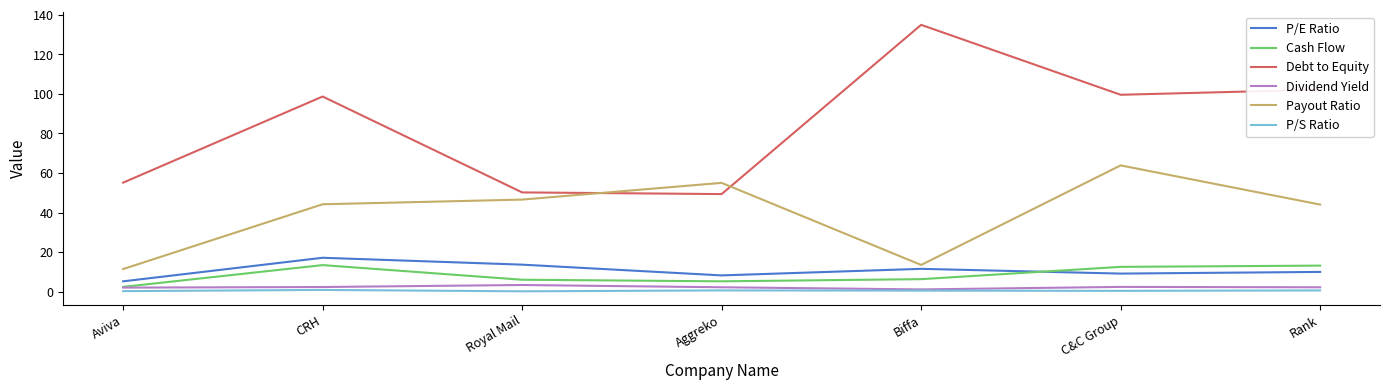

Which series has the largest range (max minus min)?

Debt to Equity